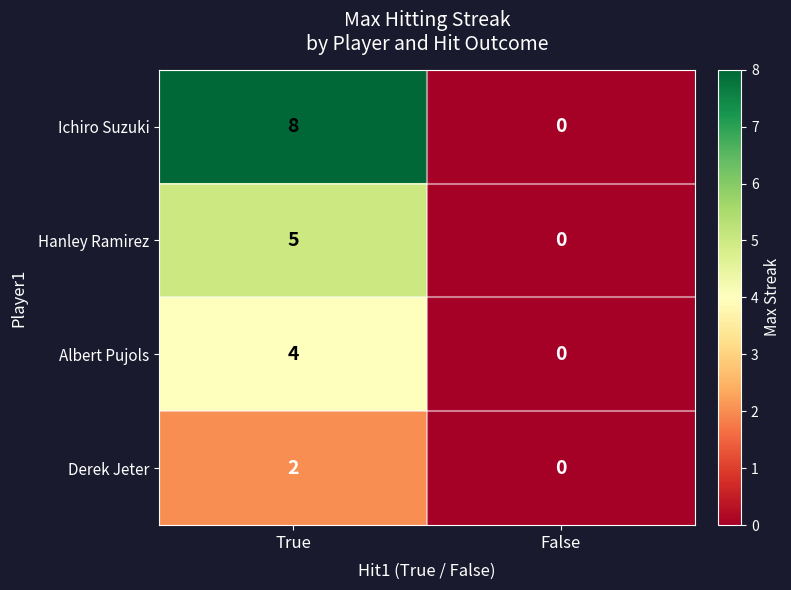

What is the approximate value of Ichiro Suzuki at True?

8